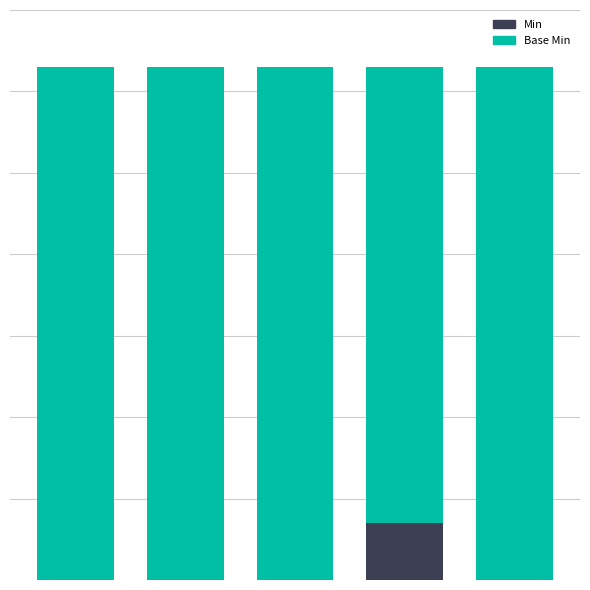

Is the value of Base Min at Extension.url greater than the value of Min at Extension?

No